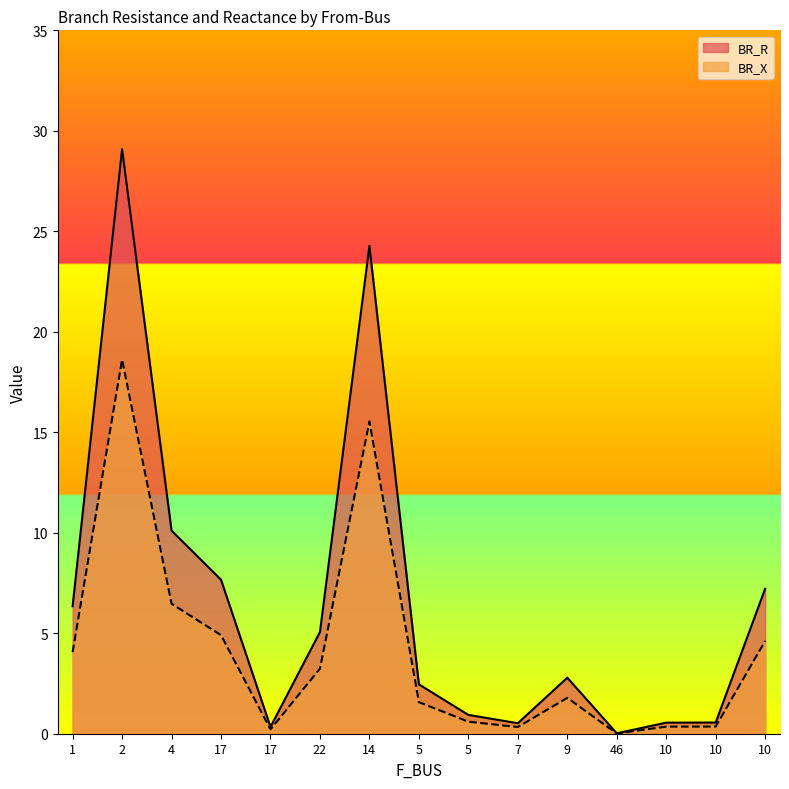

Which has a higher value, 14 or 1?

14